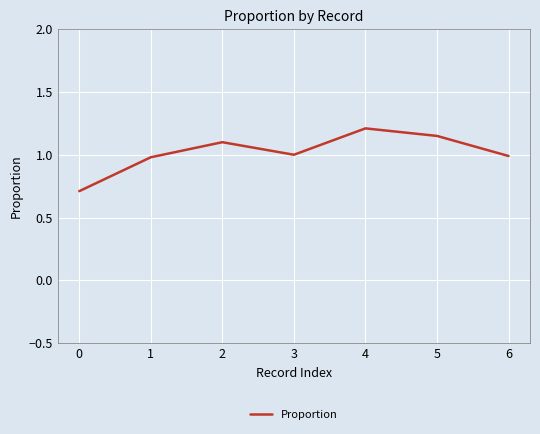

Which category has the highest value across all series?

4